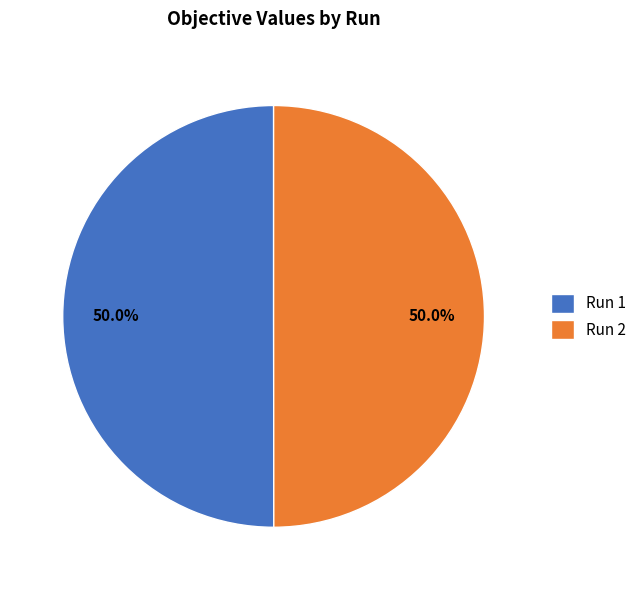

Is it true that Run 1 is 50% of the pie?

True